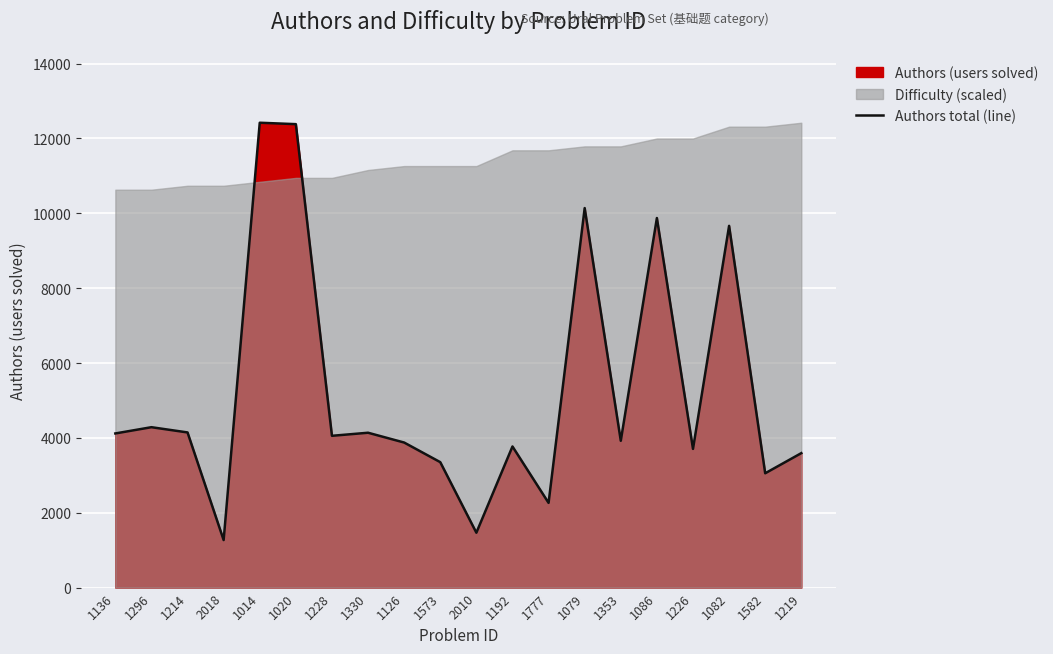

What is the label of the 13th point from the right?

1330